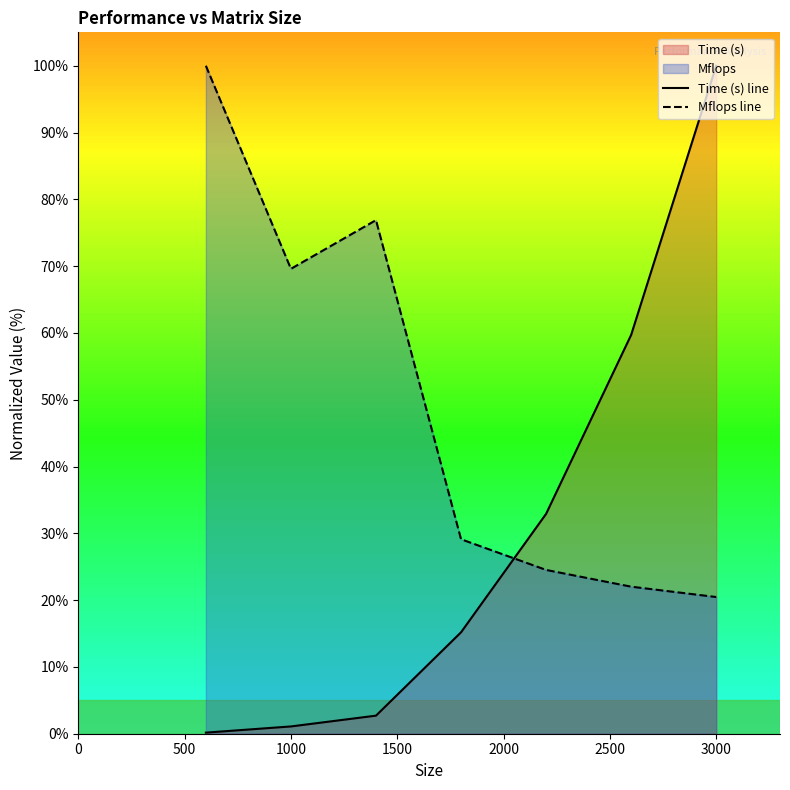

How many lines are shown in the chart?

2